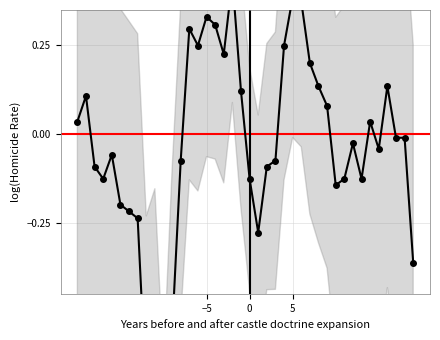

Does the chart have visible grid lines?

Yes